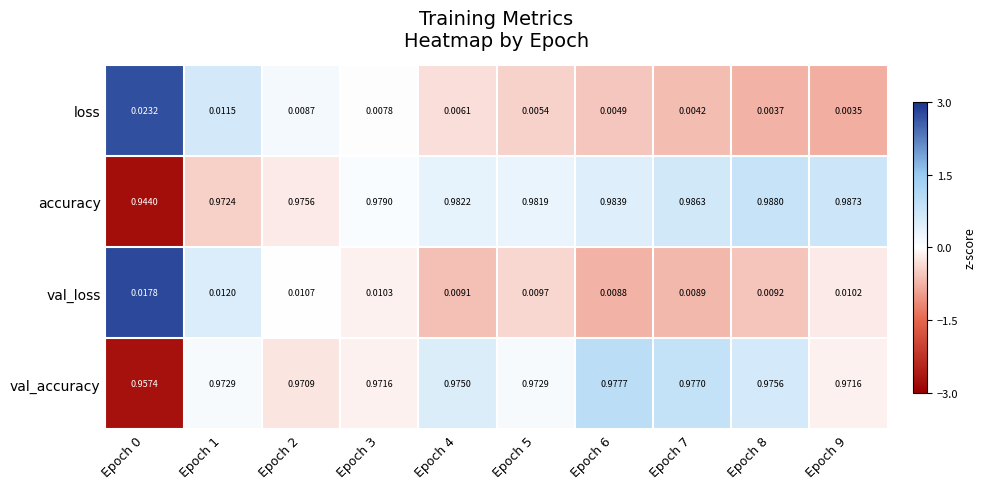

Rank the series by their maximum value, from lowest to highest.

val_loss, loss, val_accuracy, accuracy